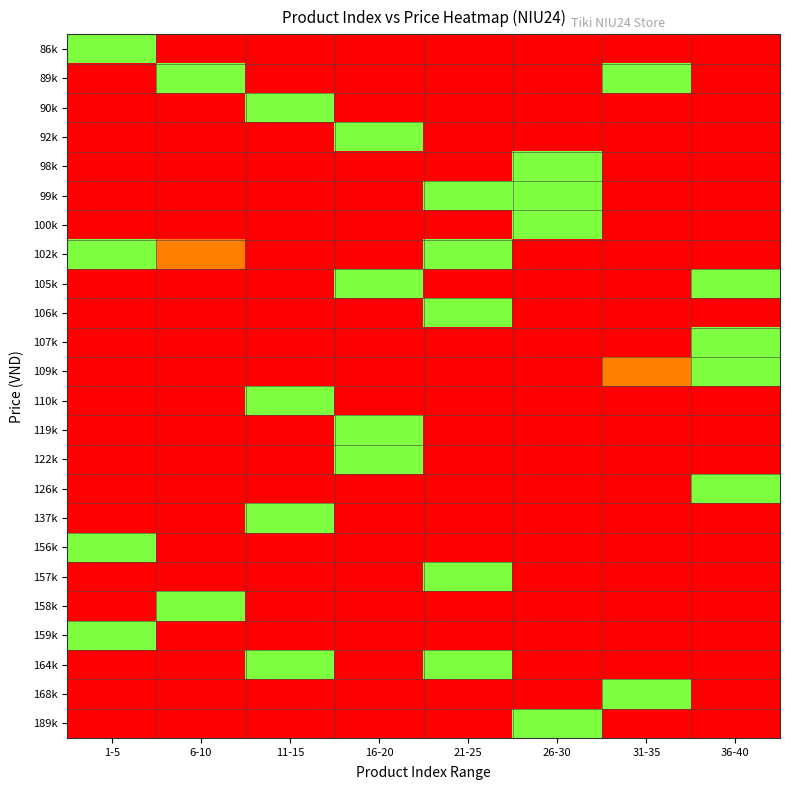

At which category does the chart reach its minimum across all series?

6-10